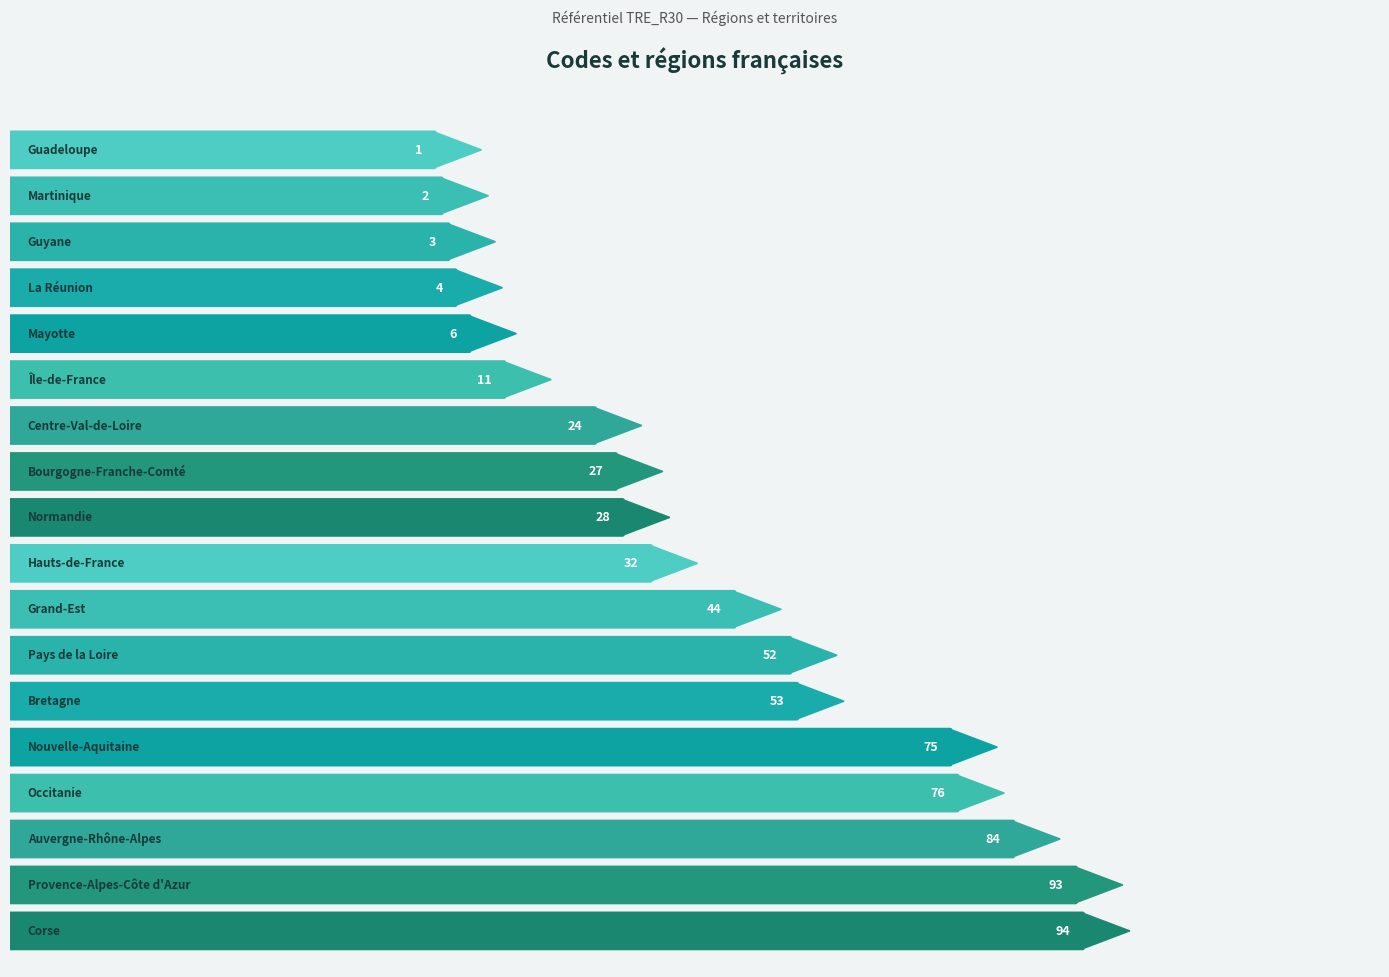

What is the ratio of the value at Occitanie to the value at Mayotte?

12.7